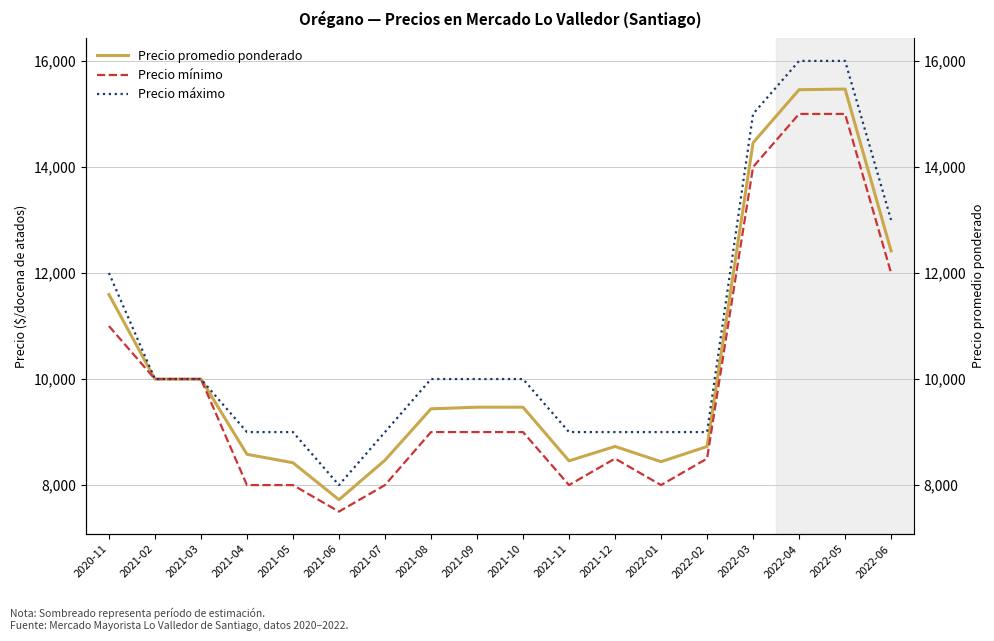

Reading left to right, what are all the values shown in this chart?

Precio promedio ponderado: 11595	10000	10000	8581	8421	7724	8469	9438	9469	9469	8457	8729	8441	8727	14457	15457	15469	12417
Precio mínimo: 11000	10000	10000	8000	8000	7500	8000	9000	9000	9000	8000	8500	8000	8500	14000	15000	15000	12000
Precio máximo: 12000	10000	10000	9000	9000	8000	9000	10000	10000	10000	9000	9000	9000	9000	15000	16000	16000	13000